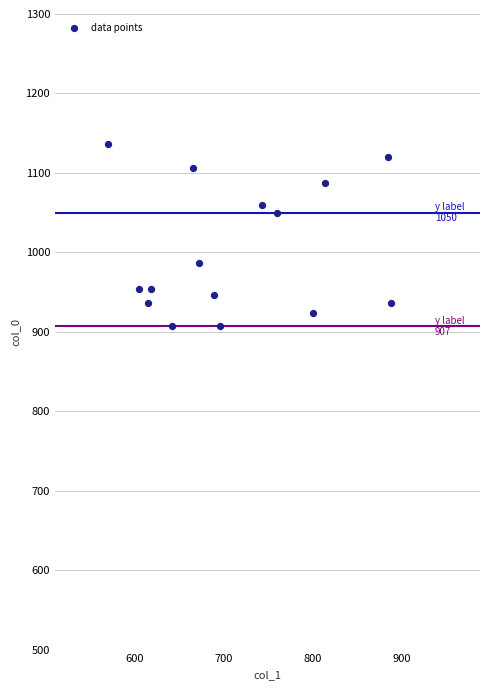

What is the range of X values (max minus min)?

317.2